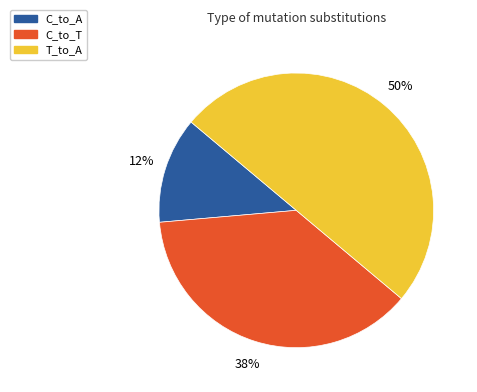

To the nearest percent, what is the average slice percentage?

33%